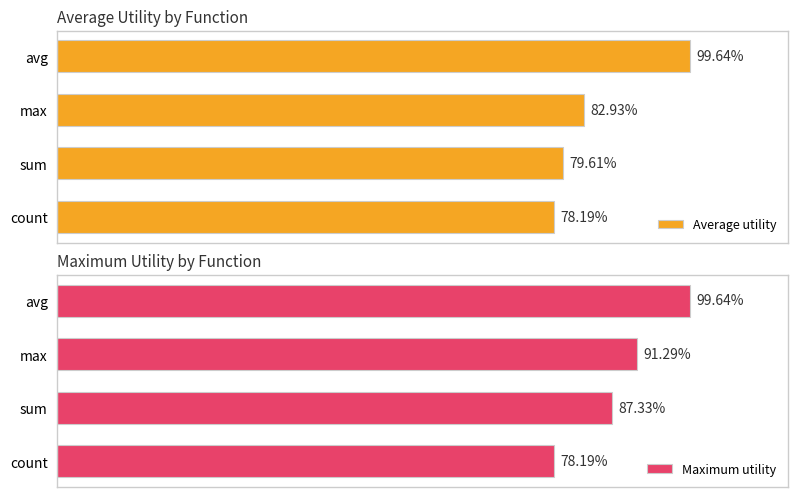

Is the value of Average utility at avg greater than the value of Maximum utility at avg?

No